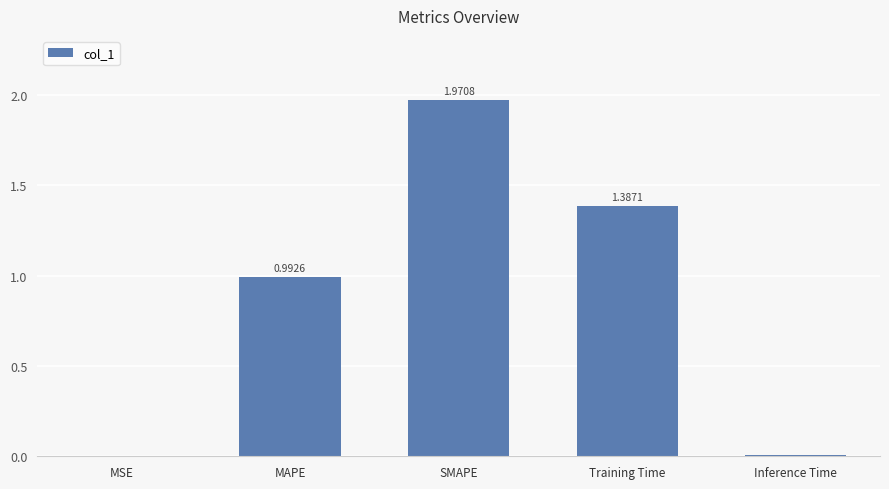

True or false: the data shows 0.5 at MAPE.

False